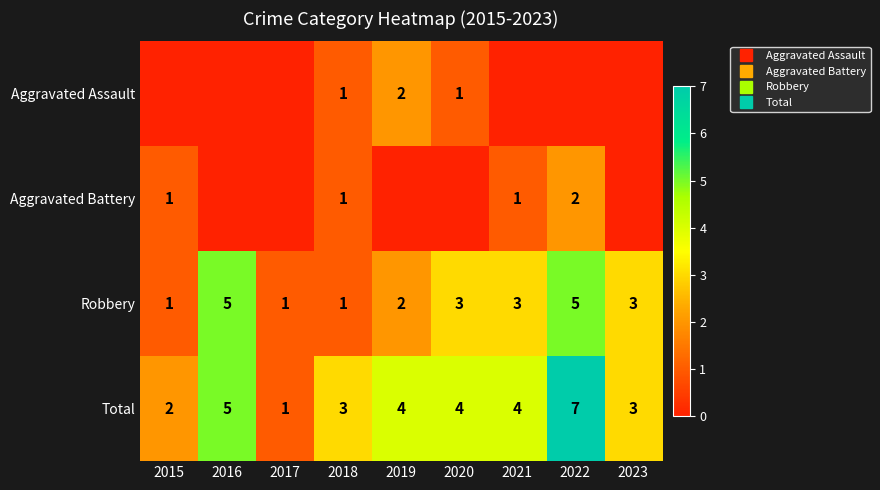

What is the difference between the highest and lowest values at 2016?

5